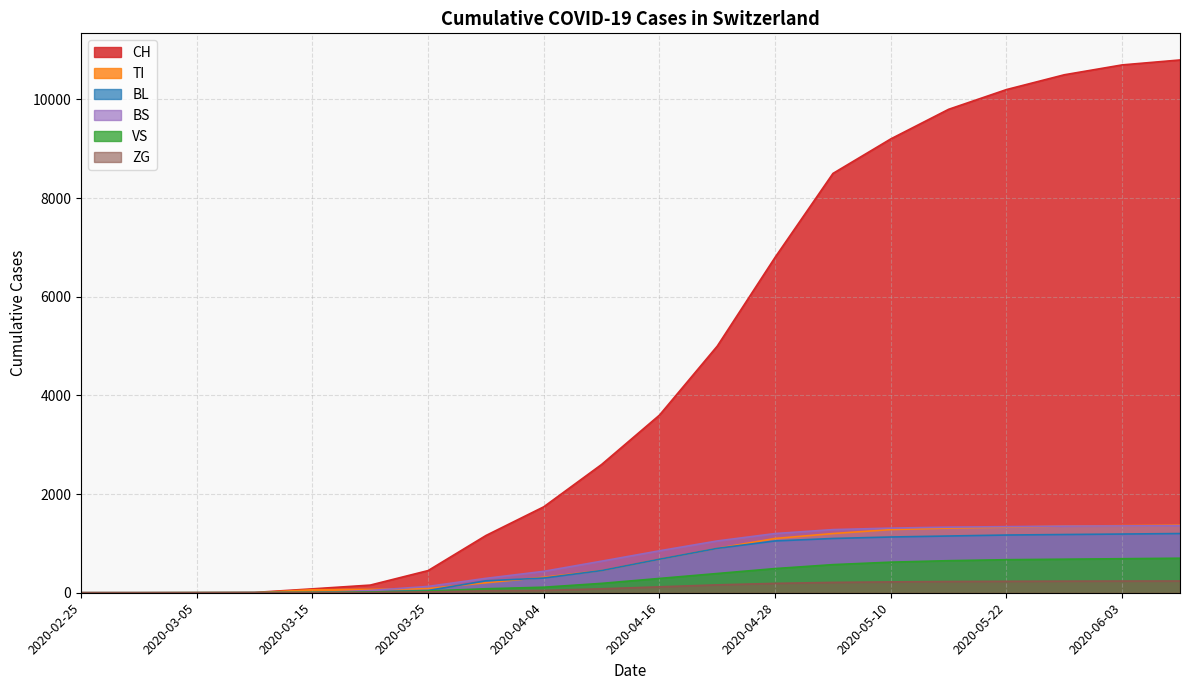

What position from the right is 2020-05-28?

3